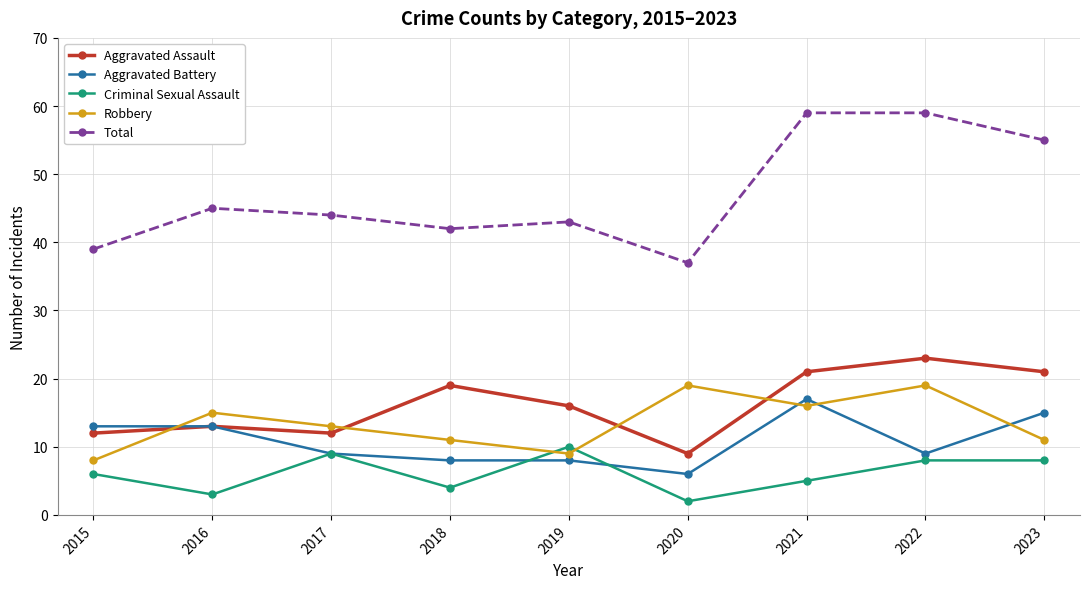

At 2015, list the series in order from largest to smallest.

Total, Aggravated Battery, Aggravated Assault, Robbery, Criminal Sexual Assault